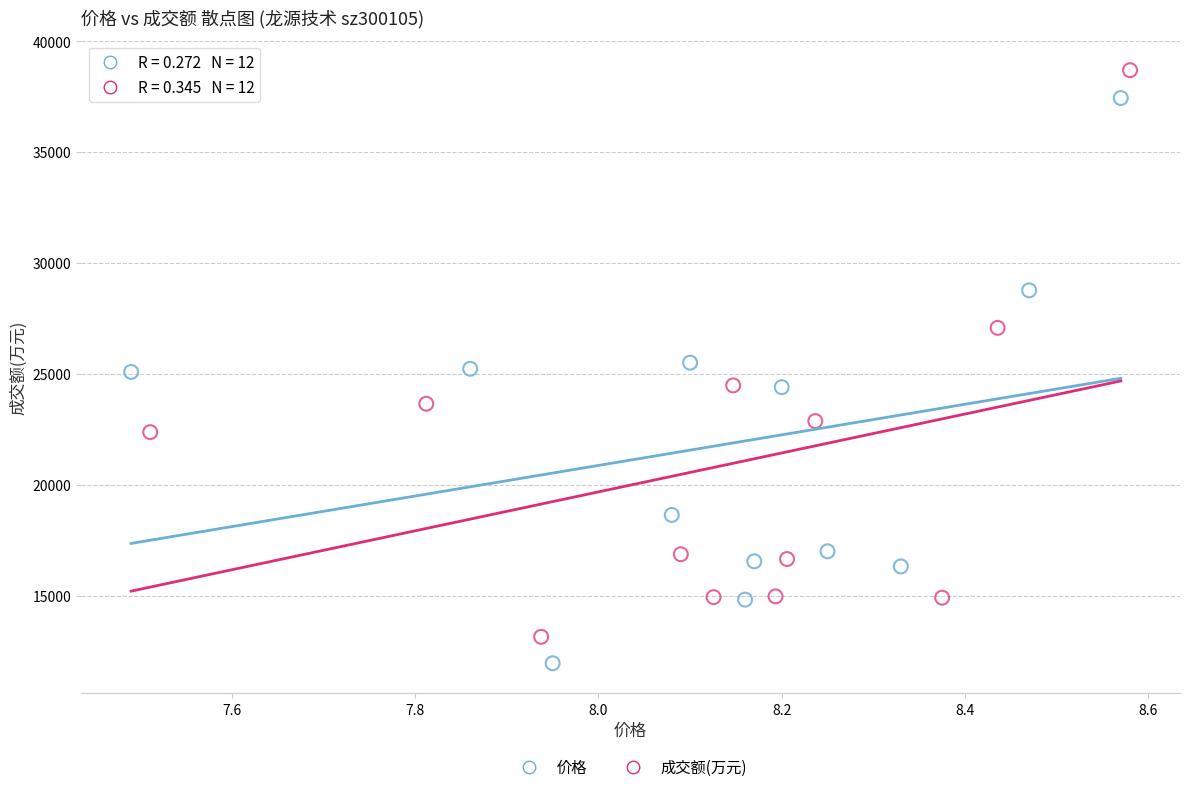

Which series reaches the minimum Y coordinate?

价格